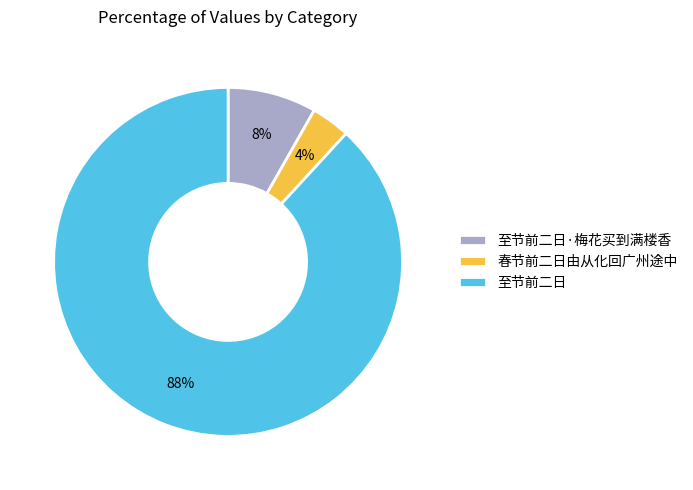

How many slices are in this pie chart?

3